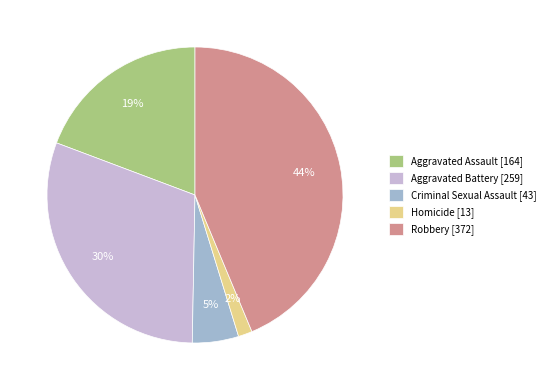

To the nearest percent, what percentage of the pie is Robbery?

44%